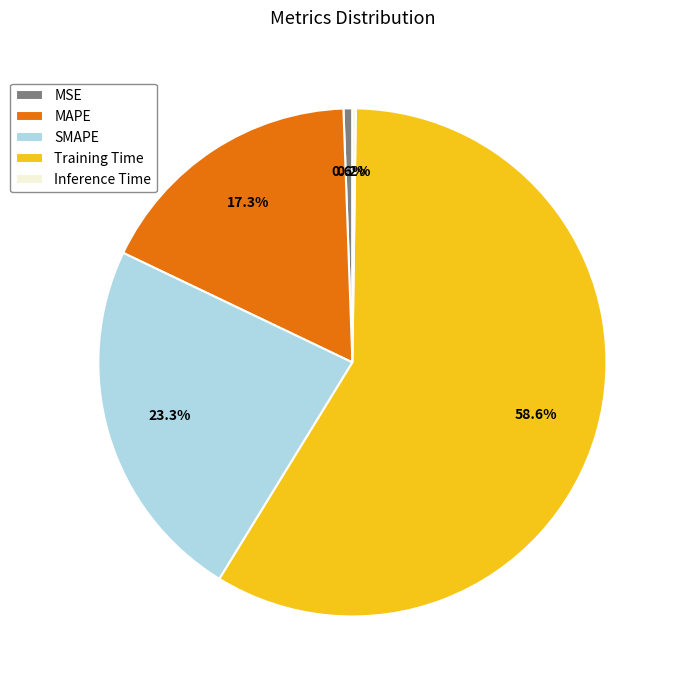

True or false: MSE accounts for 1% of the total.

True